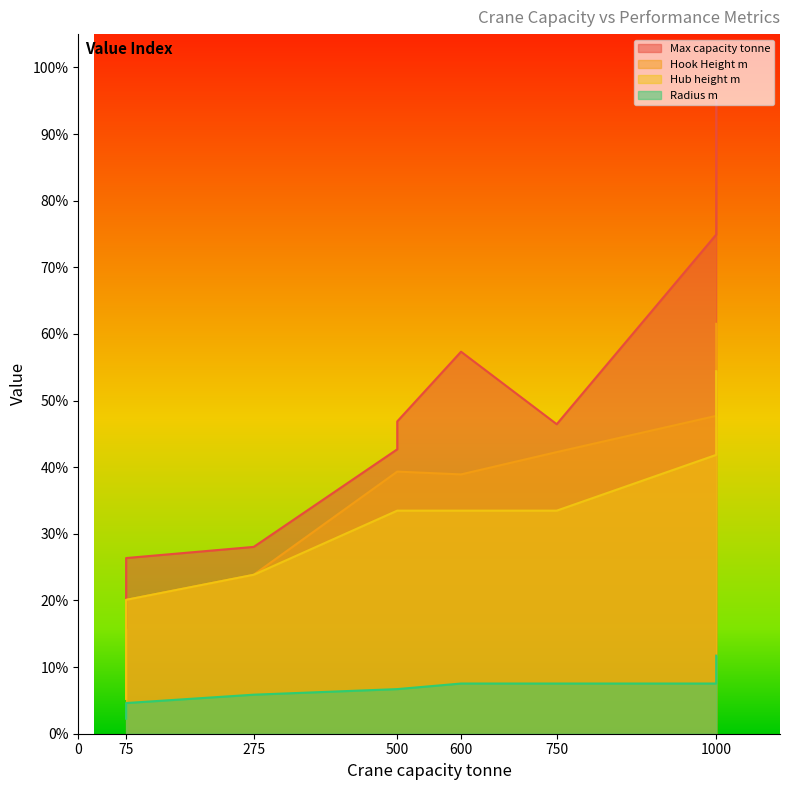

Reading left to right, list all the values displayed in this chart.

Max capacity tonne: 15.9	26.4	28.0	42.7	46.9	57.3	46.5	74.9	95.0
Hook Height m: 5.2	20.1	23.9	39.3	39.3	38.9	42.3	47.7	61.5
Hub height m: 5.2	20.1	23.9	33.5	33.5	33.5	33.5	41.9	54.4
Radius m: 2.3	4.6	5.9	6.7	6.7	7.5	7.5	7.5	11.7